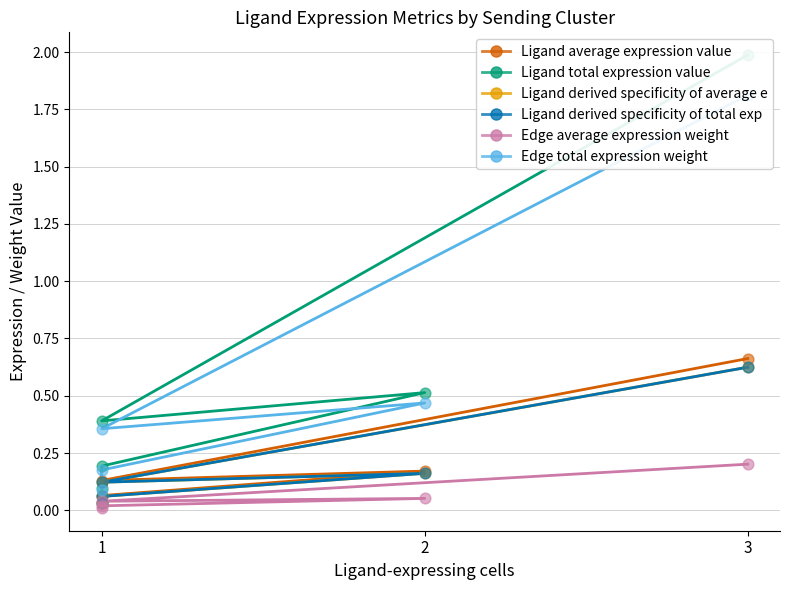

What are all the series names shown in the legend?

Ligand average expression value, Ligand total expression value, Ligand derived specificity of average e, Ligand derived specificity of total exp, Edge average expression weight, Edge total expression weight